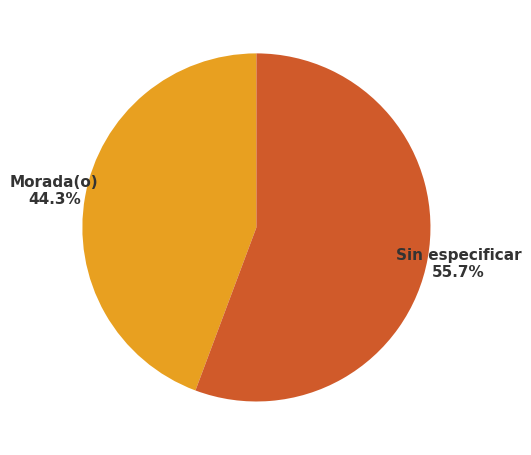

Which slice is the smallest?

Morada(o)